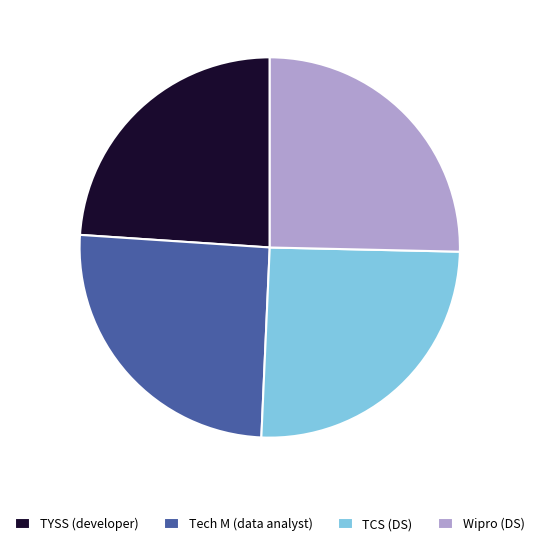

What is the ratio of the value at TCS (DS) to the value at Wipro (DS)?

1.0